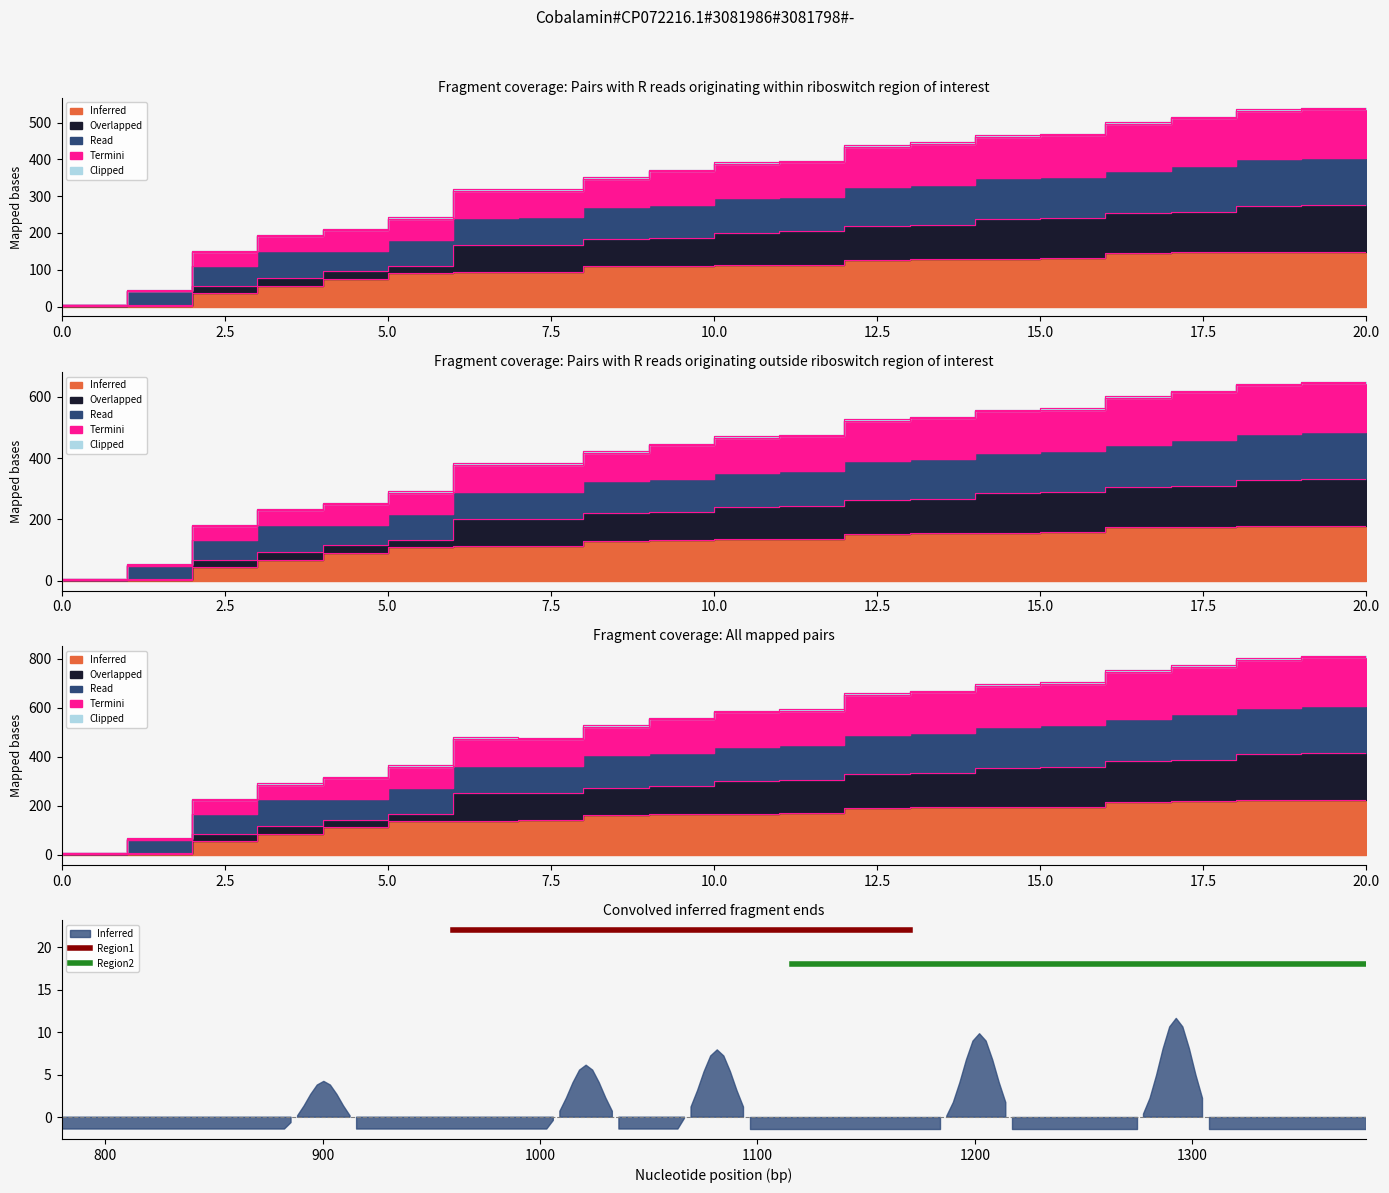

How many lines are shown in the chart?

2